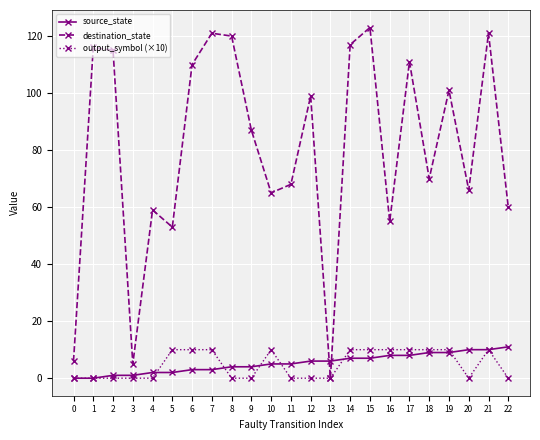

What is the maximum value shown in the chart?

123